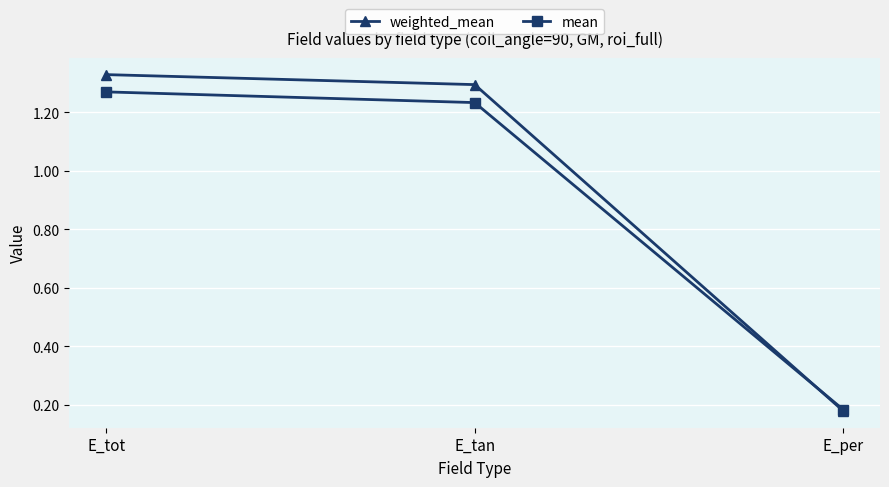

At which category does the chart reach its peak across all series?

E_tot